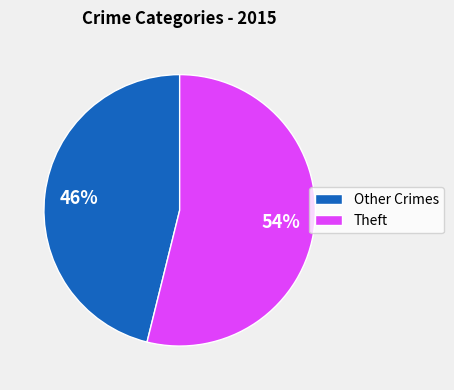

True or false: Theft accounts for 42% of the total.

False